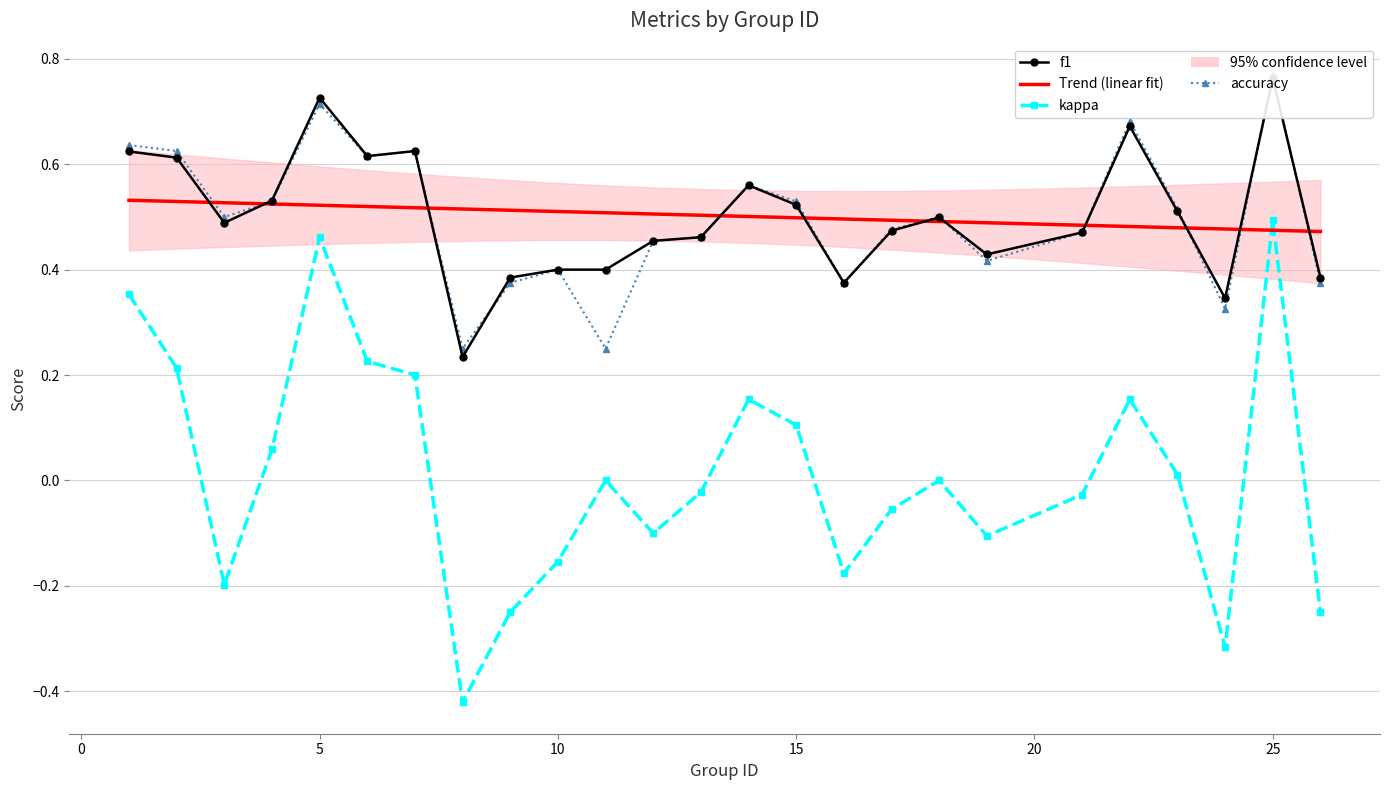

Which series changed the most between 11 and 15?

accuracy